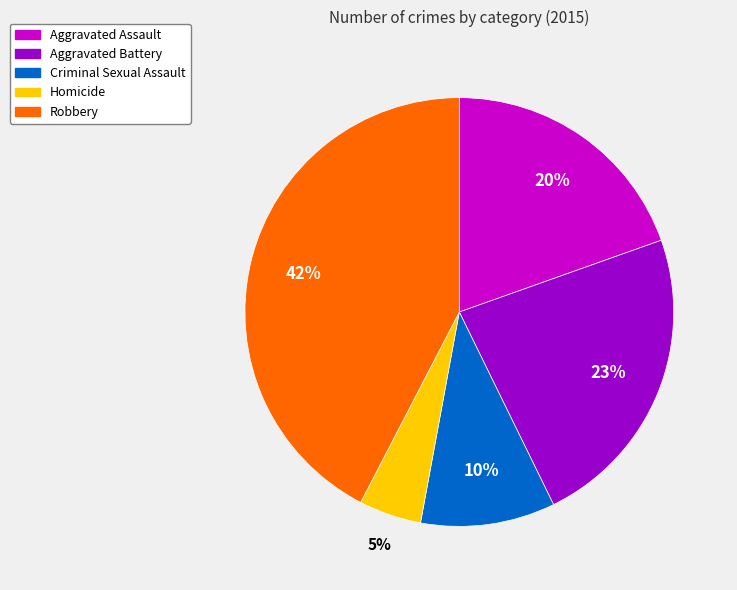

Is the sum of Aggravated Assault and Aggravated Battery greater than half?

No